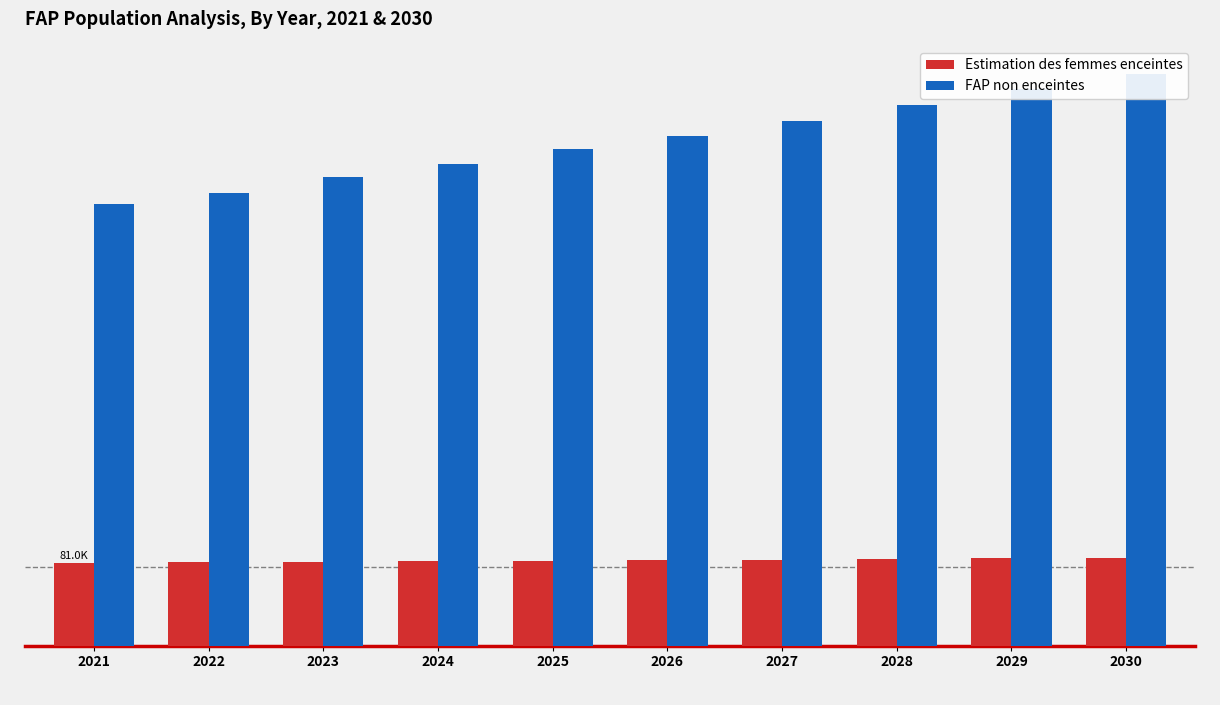

What is the total value across all series at 2025?

568000.0